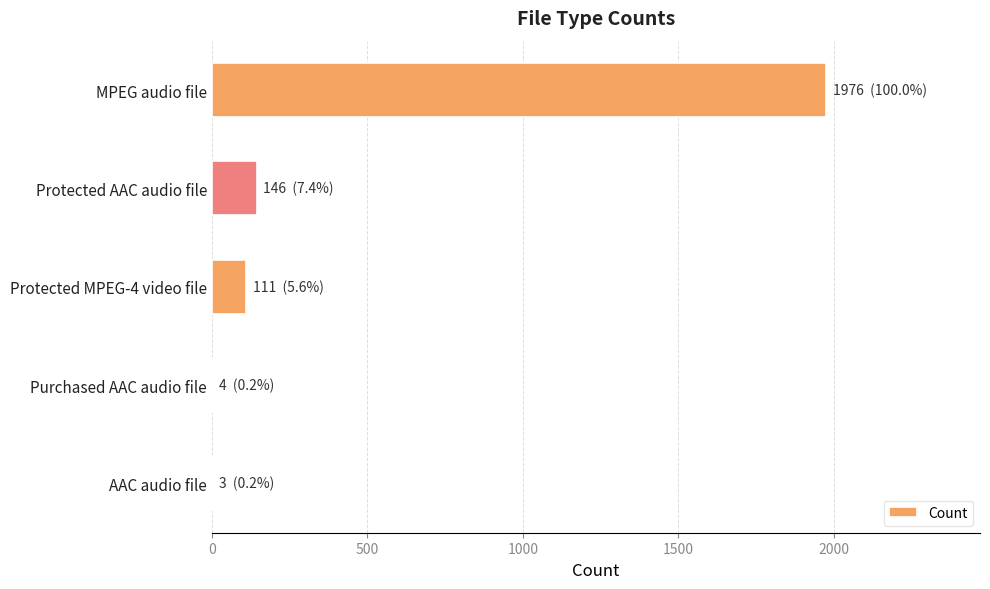

Is it true that the value at Protected AAC audio file is 247?

False